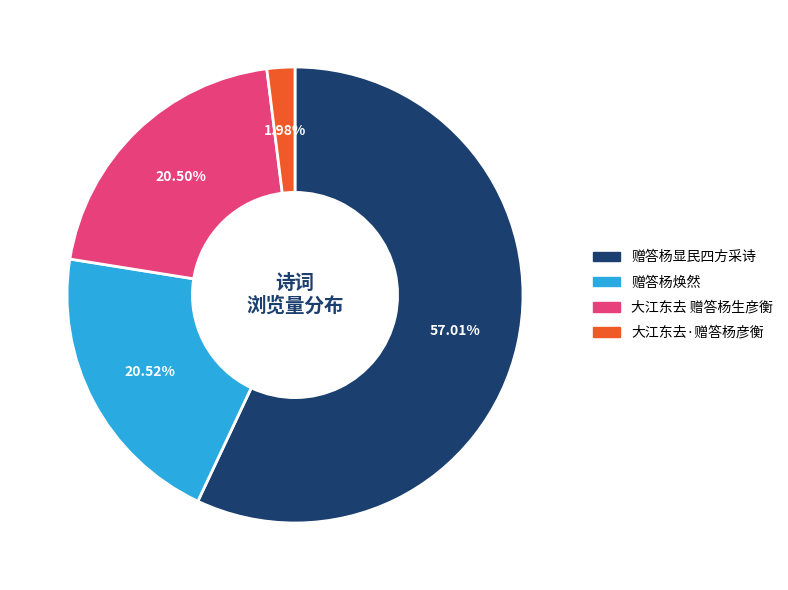

Is there a majority slice in this chart?

Yes